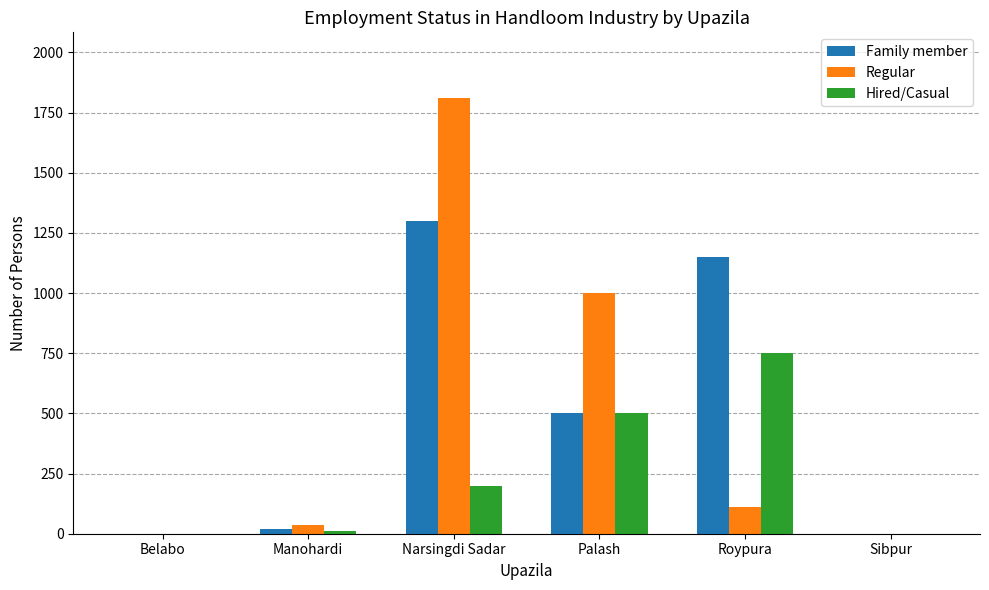

Between Belabo and Narsingdi Sadar, which series saw the biggest shift?

Regular